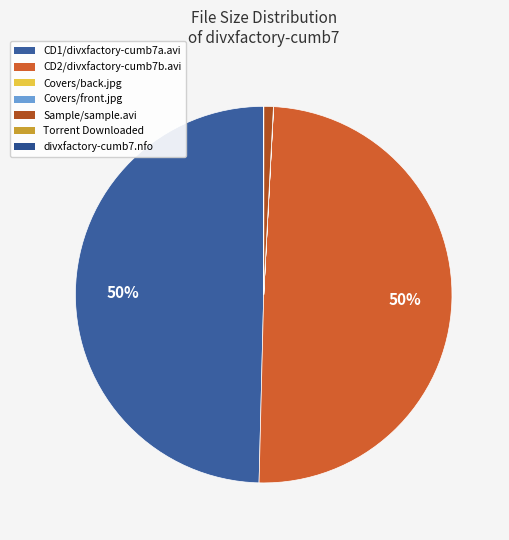

To the nearest percent, what is the difference between the largest and smallest slice percentages?

50%